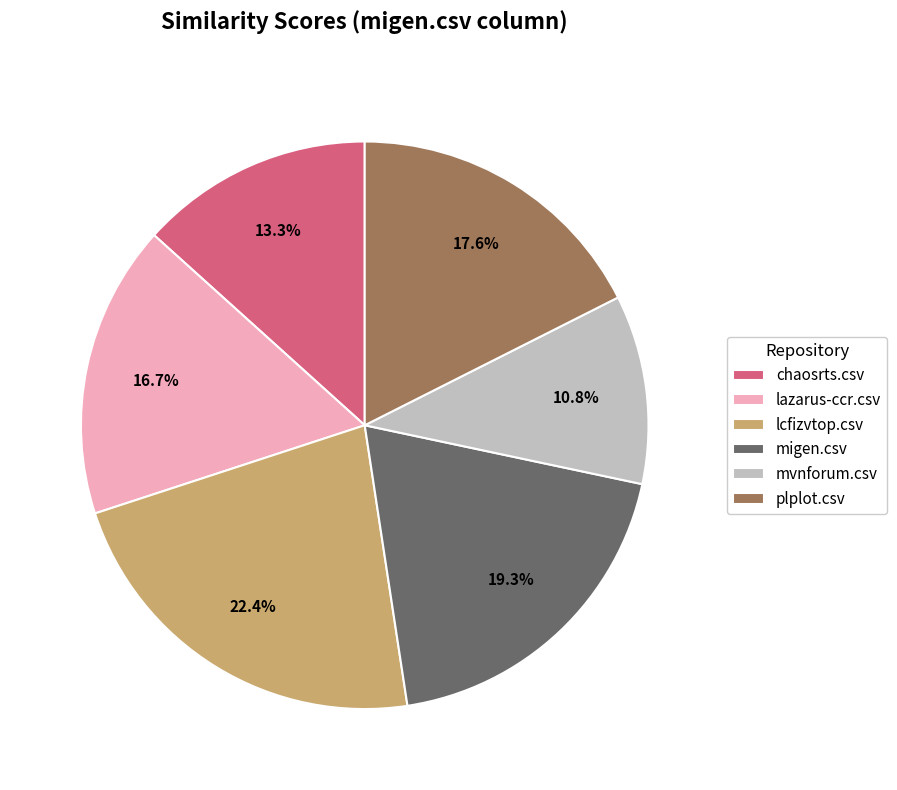

What is the smallest slice in the pie chart?

mvnforum.csv